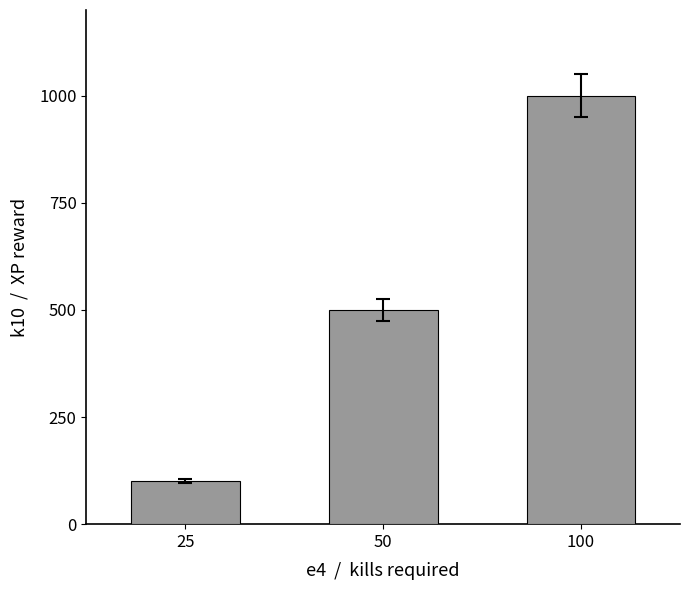

Where is the data nearest to the value 550?

50